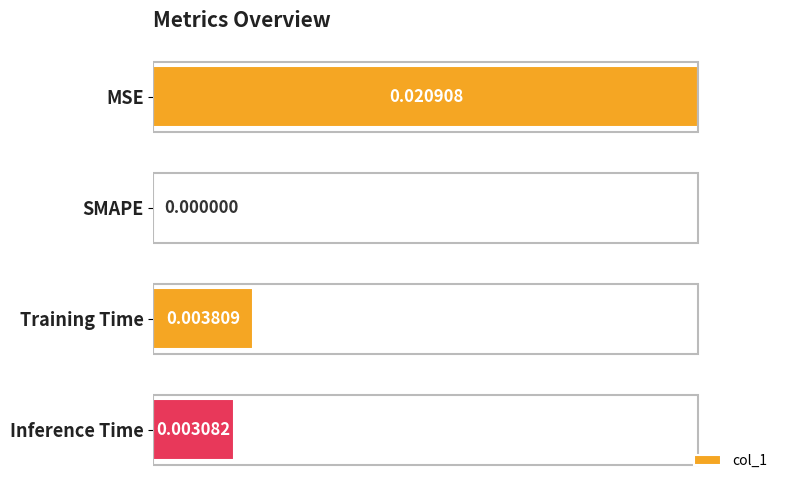

What is the sum of all values?

1.3